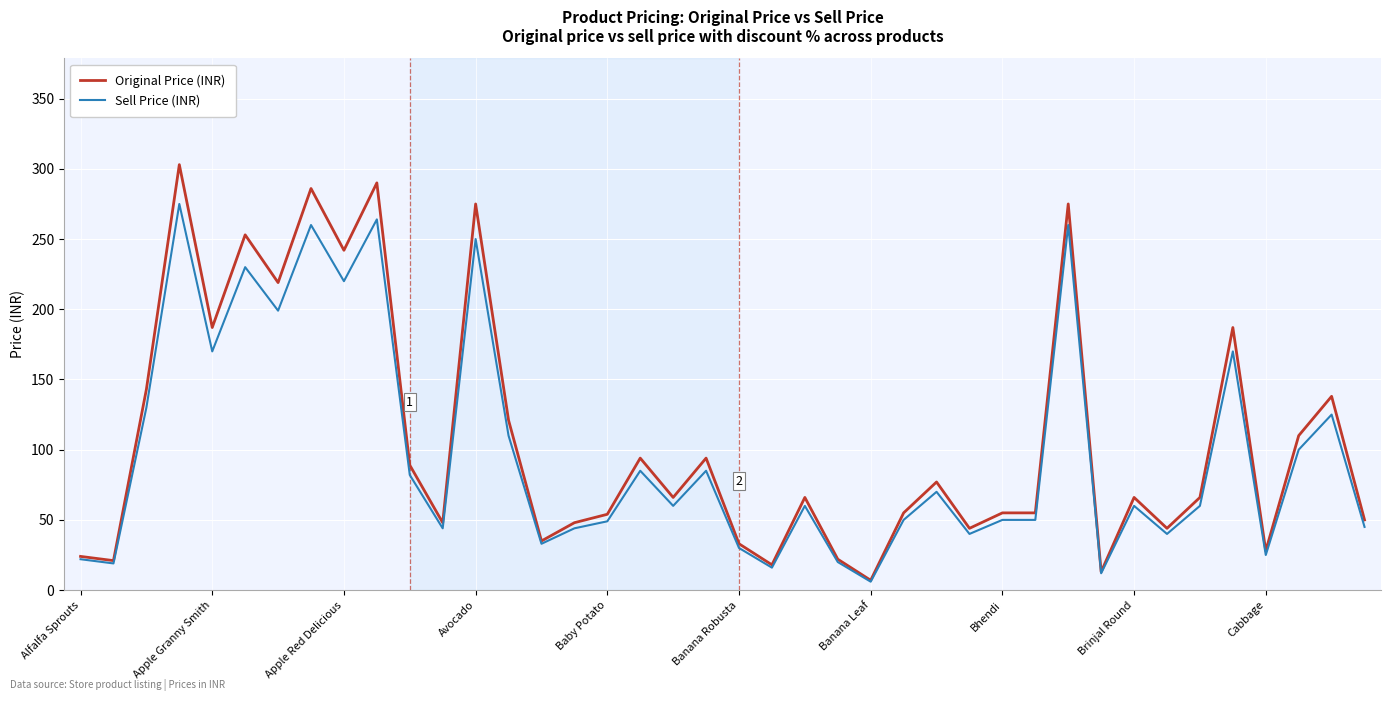

List the series in order of their peak value, lowest first.

Sell Price (INR), Original Price (INR)